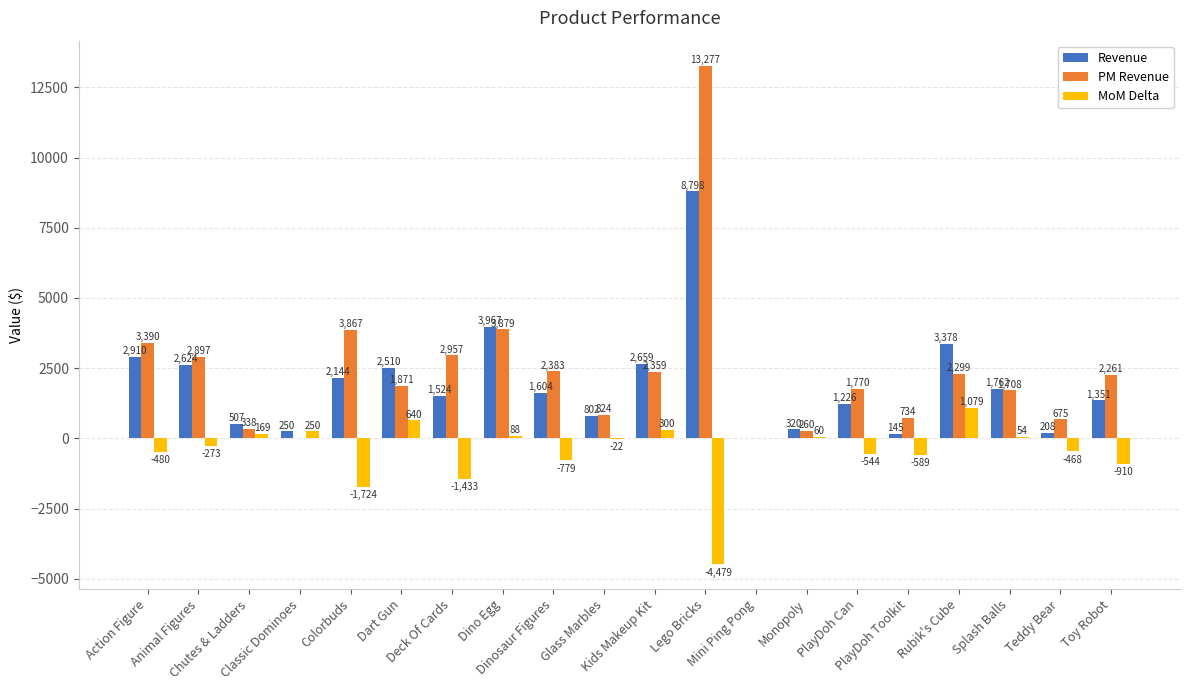

Count the number of categories in the chart.

20